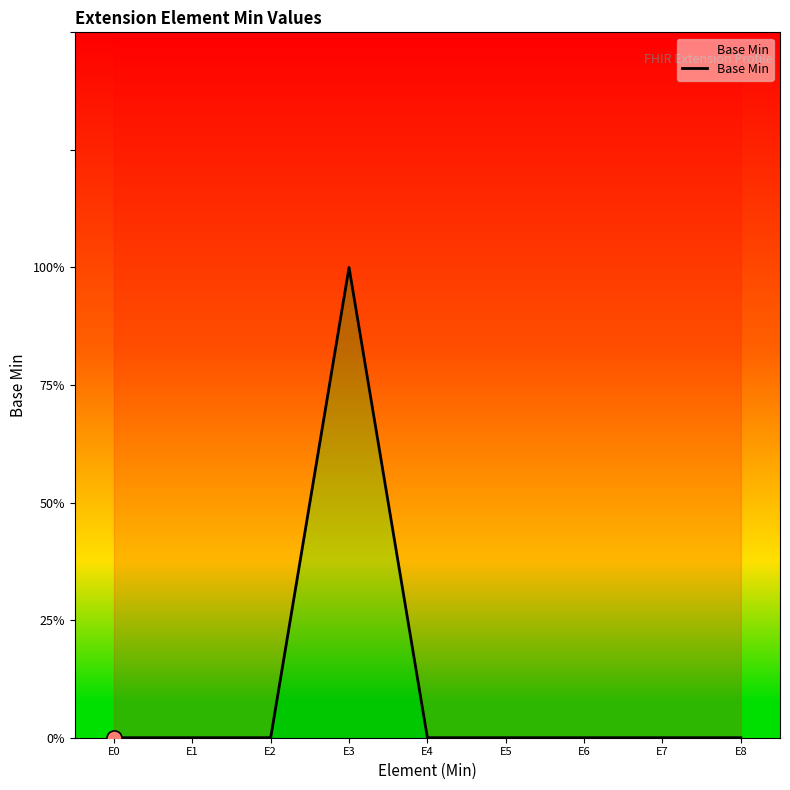

Between E4 and E8, which is larger?

E4